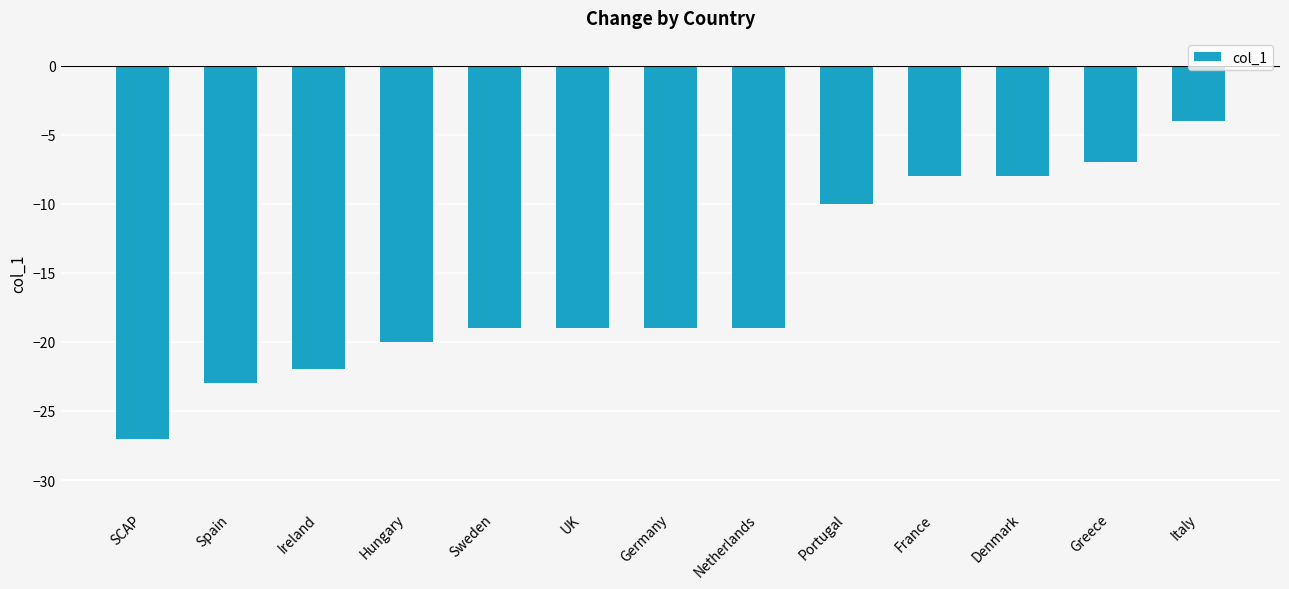

What is the sum of all values?

-205